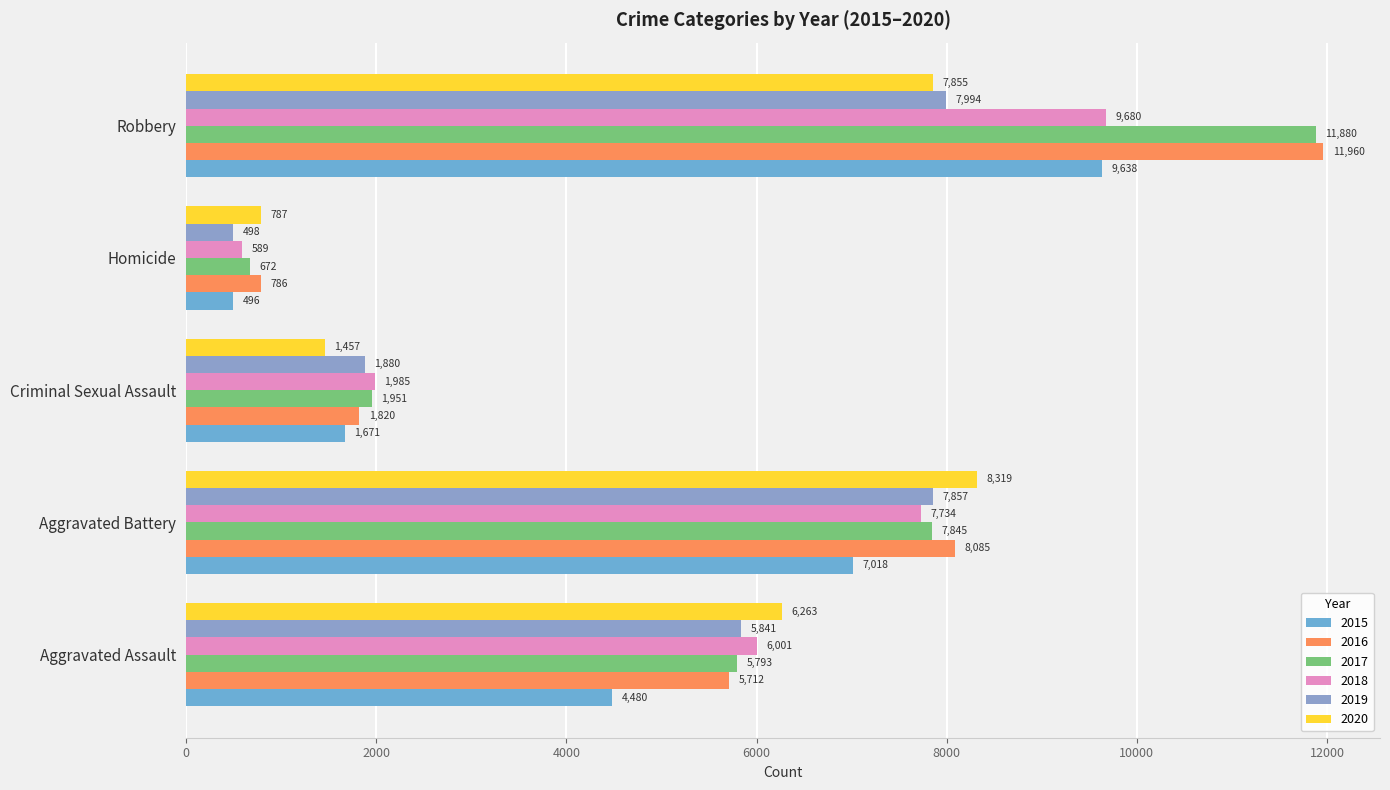

True or false: 2019 has a value of 3518 at Aggravated Assault.

False